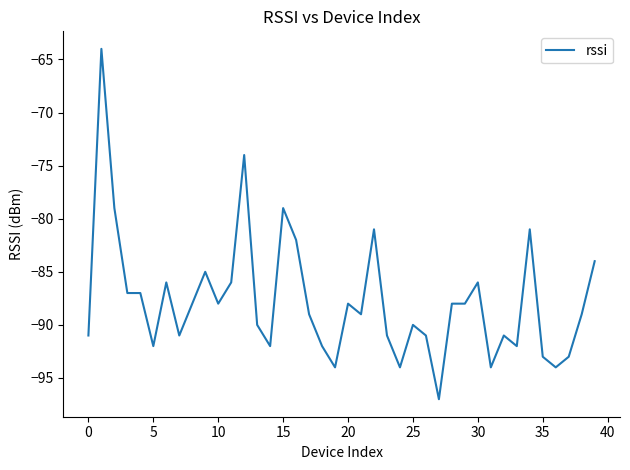

Does the chart have visible grid lines?

No